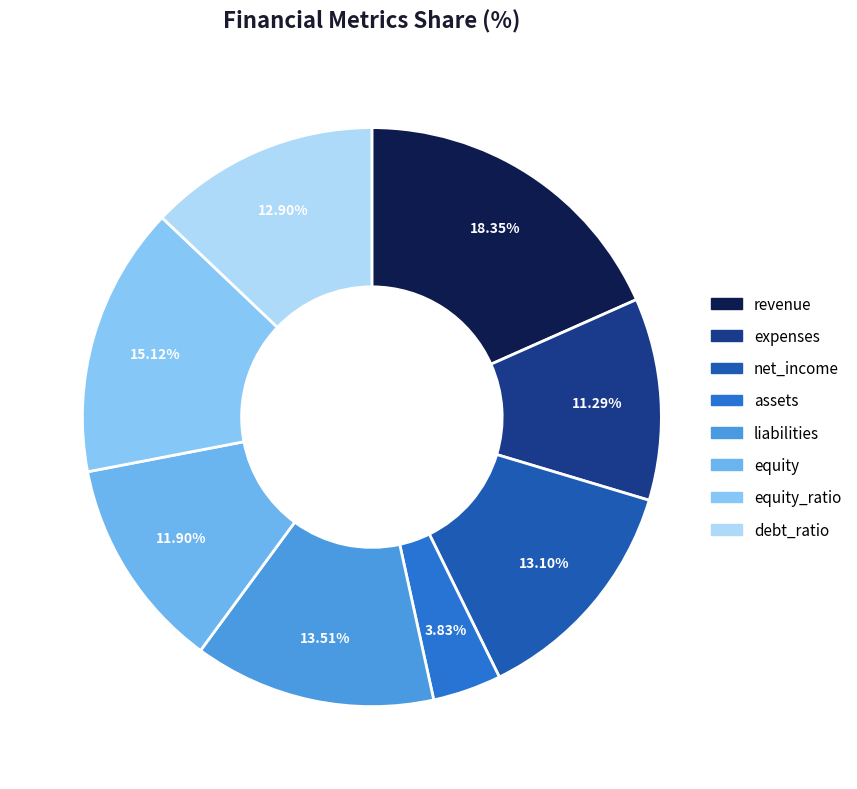

How many segments does this pie chart have?

8